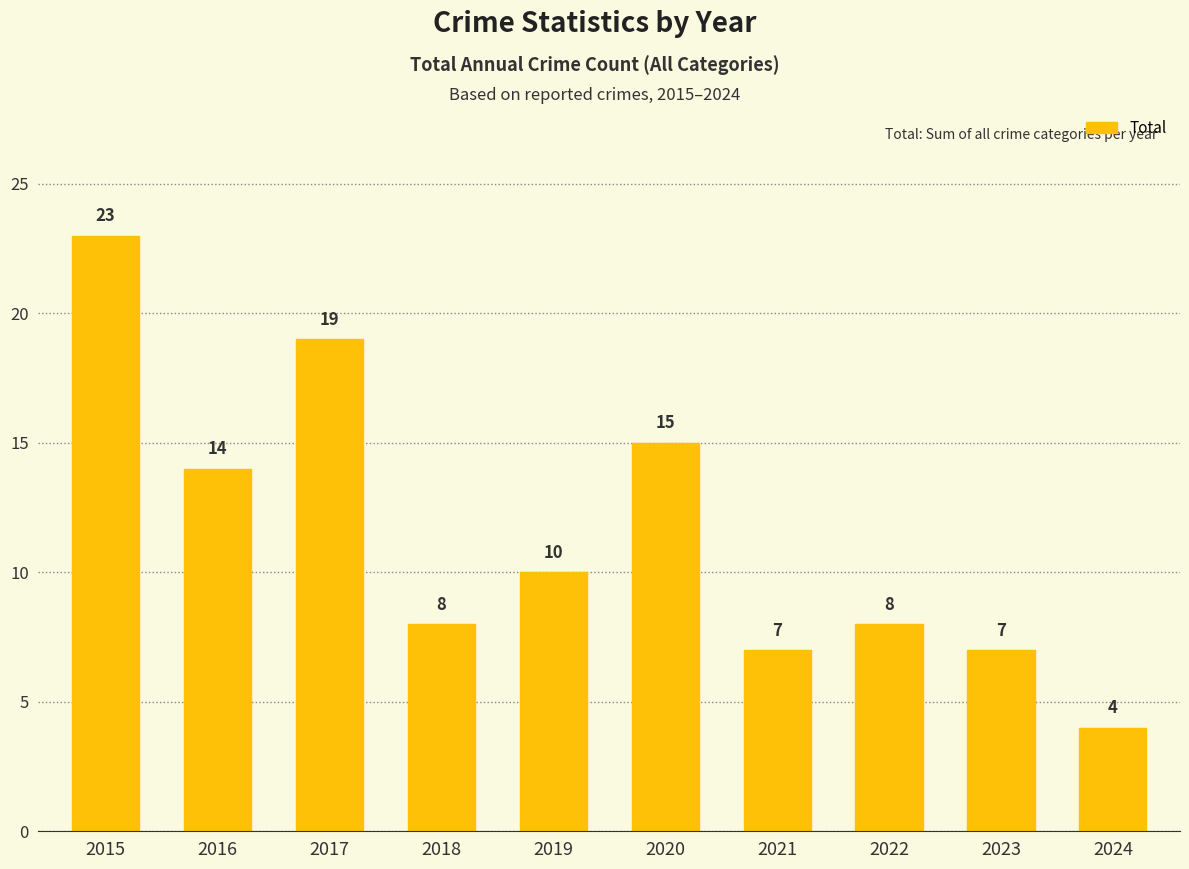

What is the sum of all values?

115